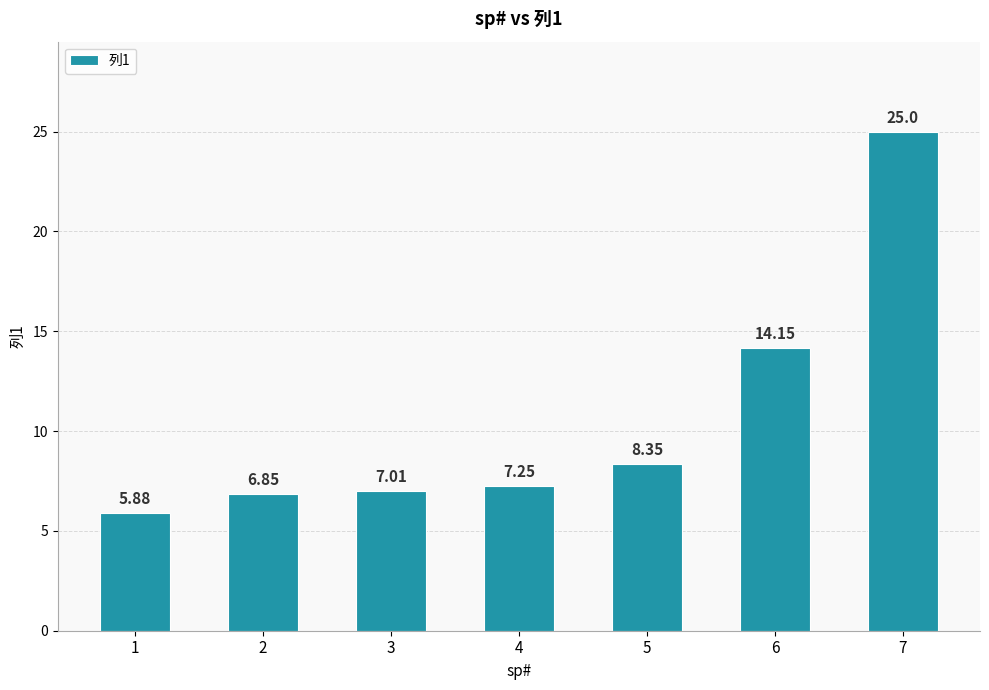

Rank the categories by value from lowest to highest.

1, 2, 3, 4, 5, 6, 7